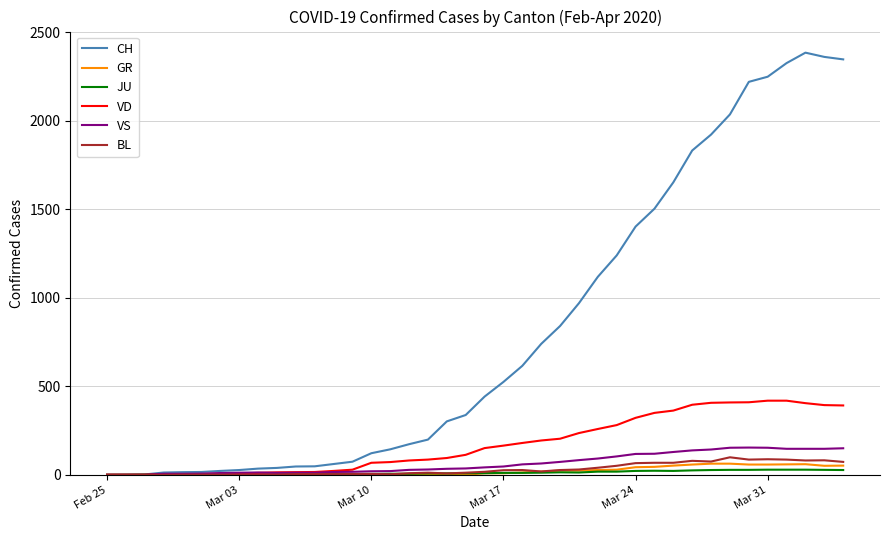

How many lines are shown in the chart?

6